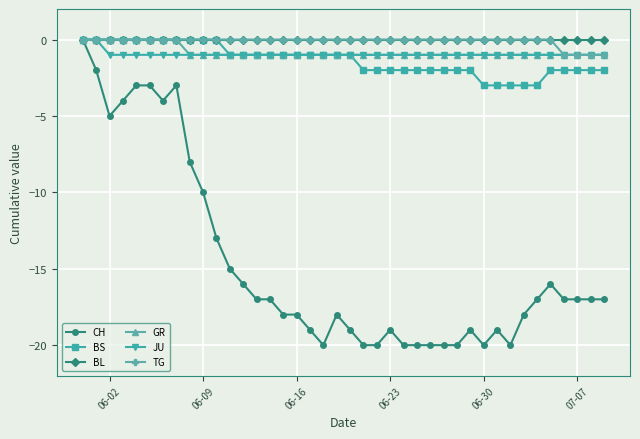

What is the smallest value displayed?

-20